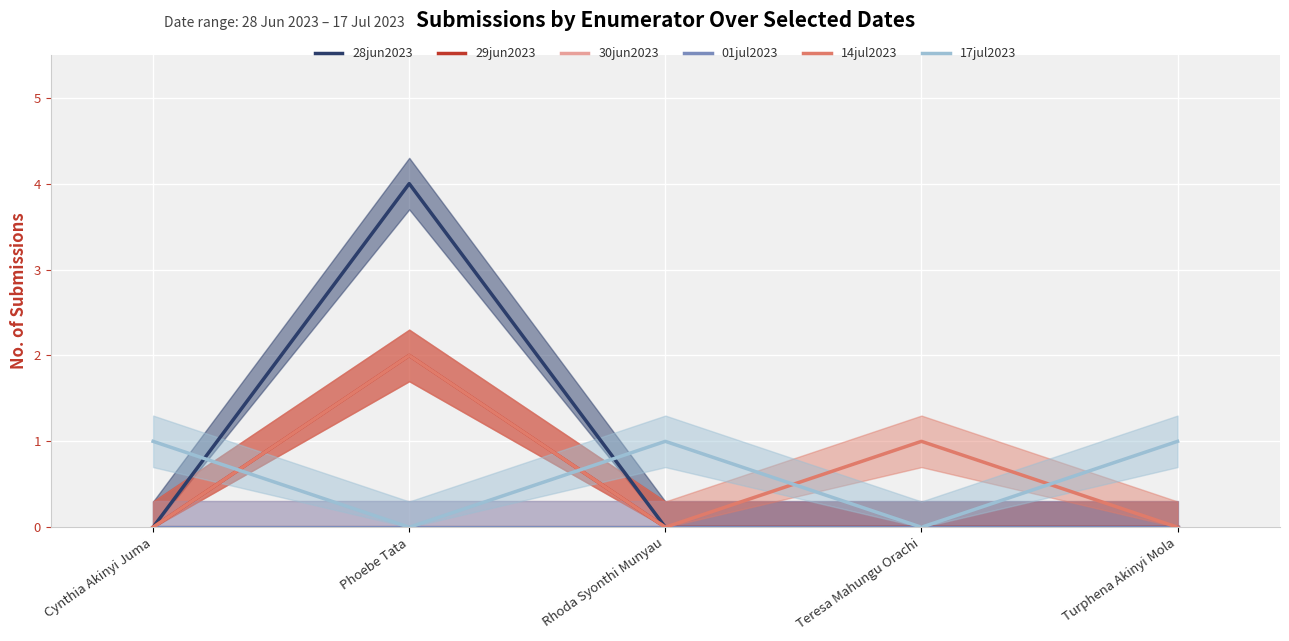

How many positive values does the 17jul2023 series have?

3